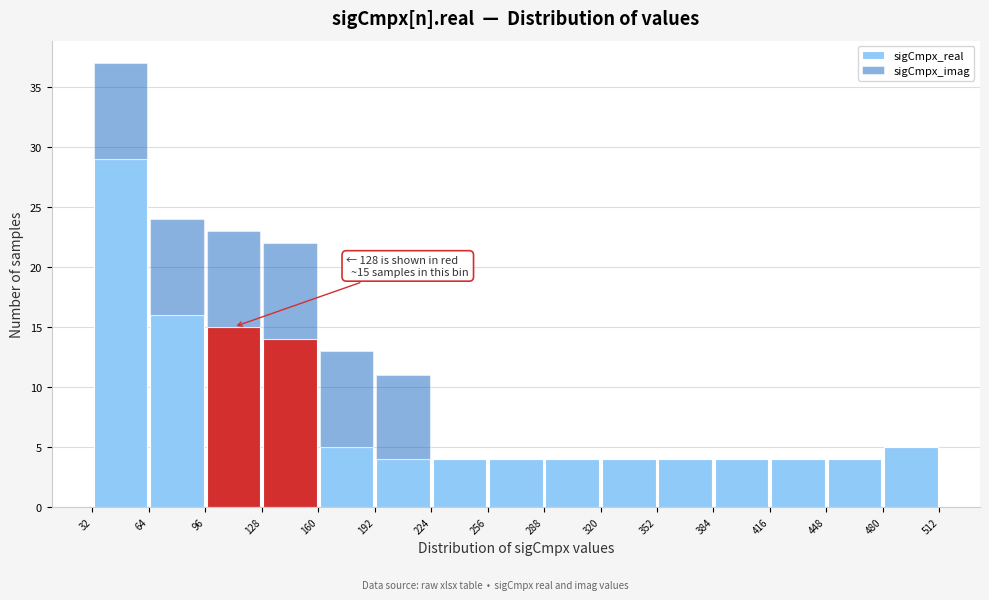

Which range on the x-axis has the tallest stacked bar (by total height)?

32 to 64